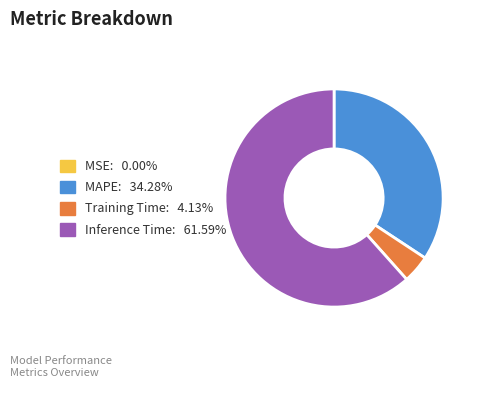

Is there any slice that represents more than half of the pie?

Yes